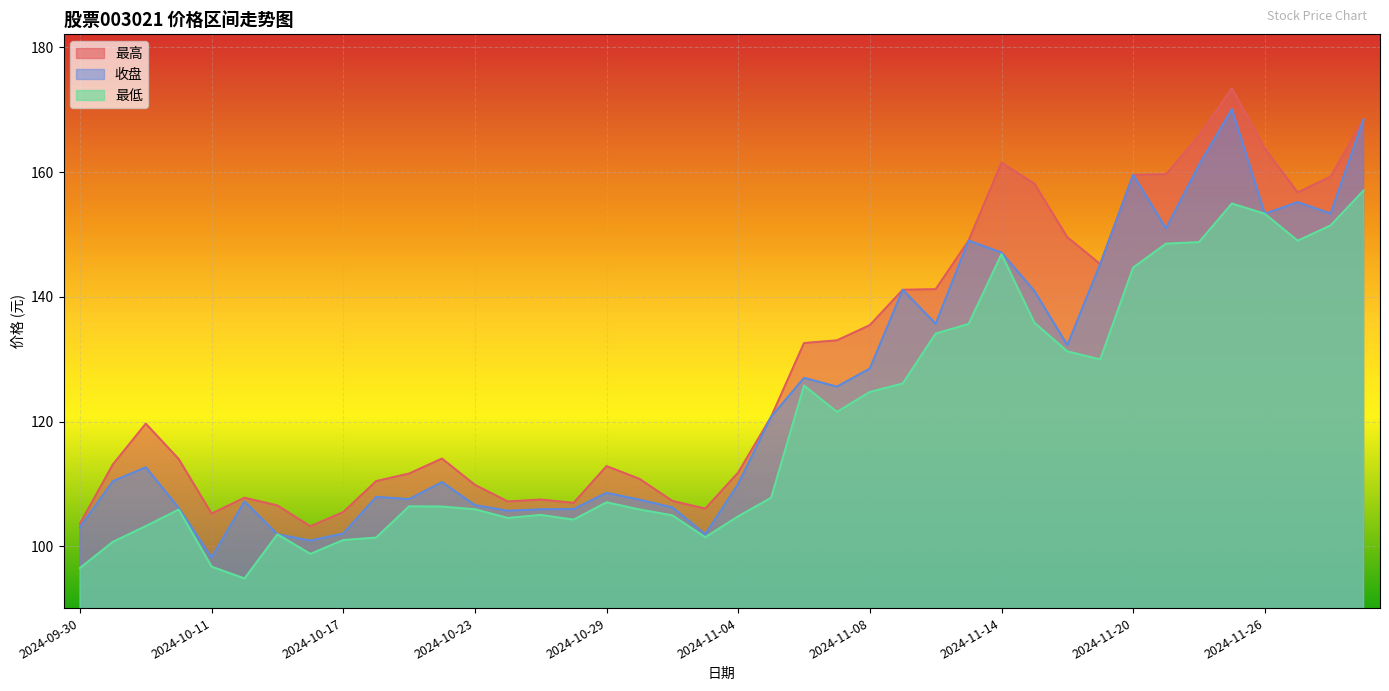

Rank the categories by 收盘 value from highest to lowest.

2024-11-25, 2024-11-29, 2024-11-22, 2024-11-20, 2024-11-27, 2024-11-28, 2024-11-26, 2024-11-21, 2024-11-13, 2024-11-14, 2024-11-19, 2024-11-11, 2024-11-15, 2024-11-12, 2024-11-18, 2024-11-08, 2024-11-06, 2024-11-07, 2024-11-05, 2024-10-09, 2024-10-08, 2024-10-22, 2024-11-04, 2024-10-29, 2024-10-18, 2024-10-21, 2024-10-30, 2024-10-14, 2024-10-23, 2024-10-31, 2024-10-10, 2024-10-28, 2024-10-25, 2024-10-24, 2024-09-30, 2024-10-17, 2024-10-15, 2024-11-01, 2024-10-16, 2024-10-11